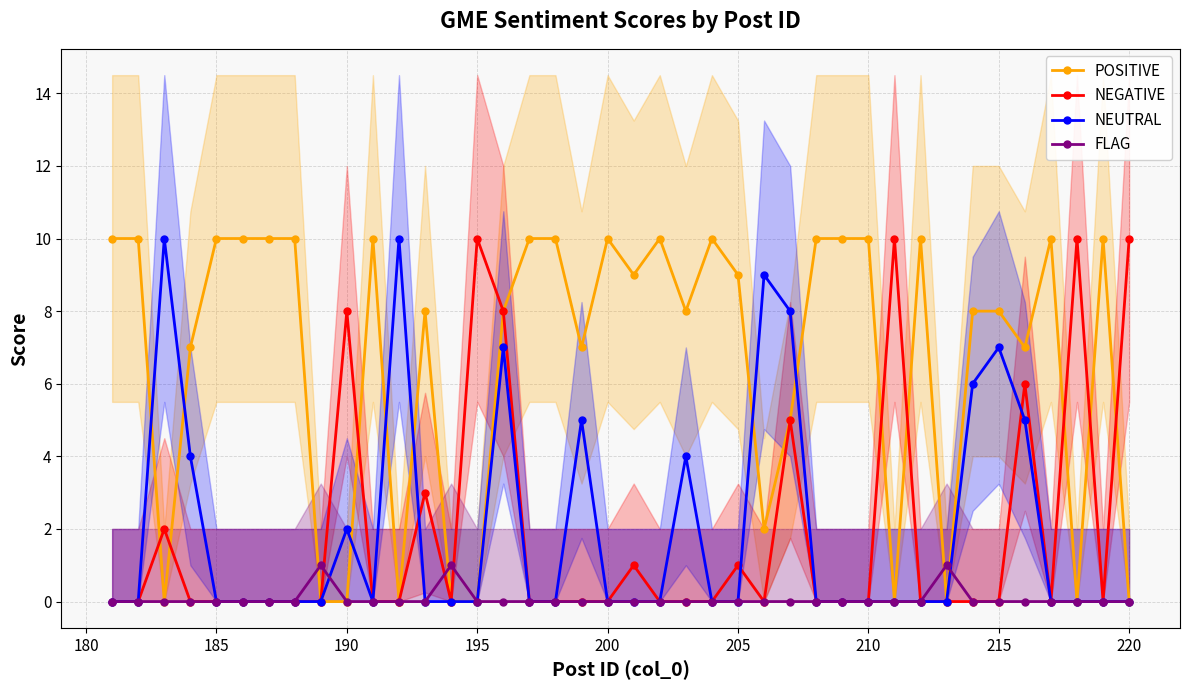

True or false: POSITIVE has more than 1 interior local peaks.

True